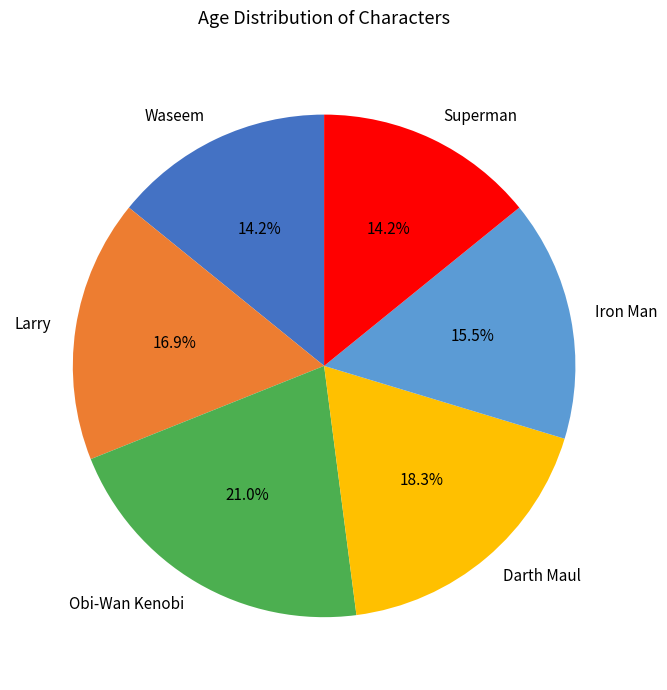

Does any single category account for the majority?

No